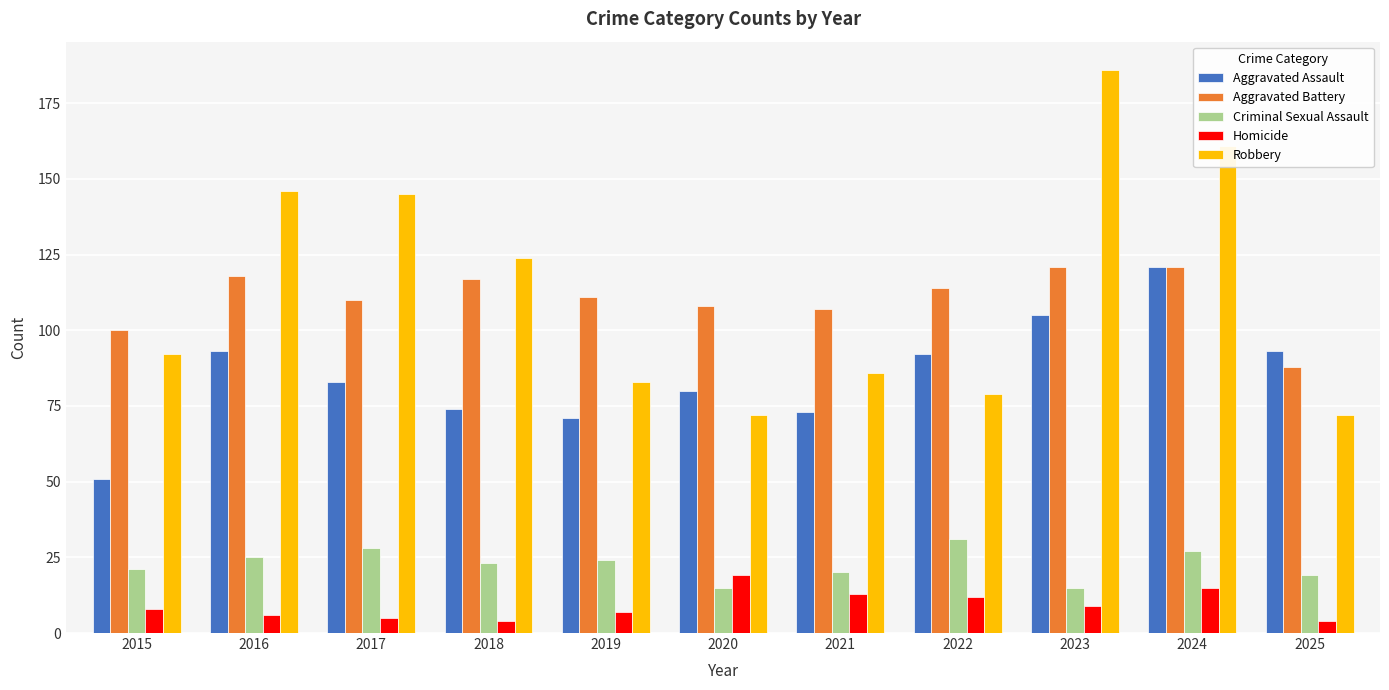

How many bars are there in total?

55